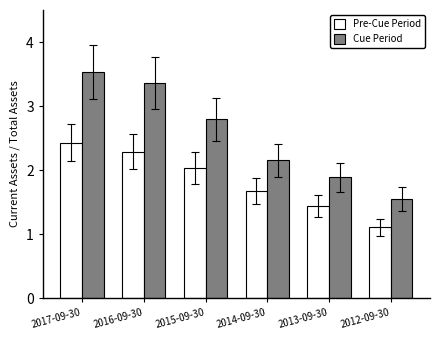

Is it true that Cue Period equals 3.5 at 2017-09-30?

True